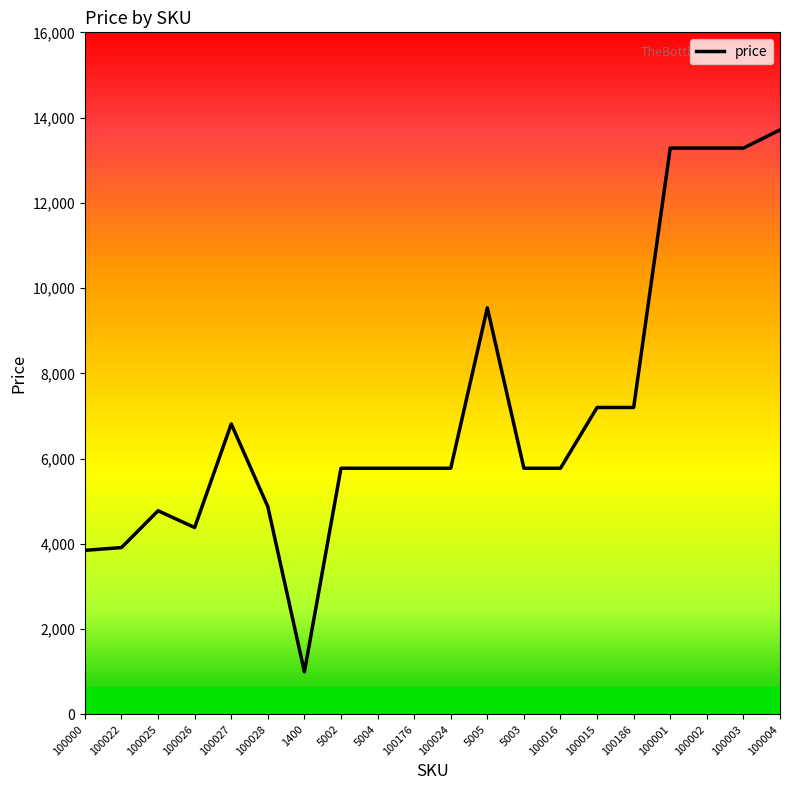

What is the minimum value shown in the chart?

1000